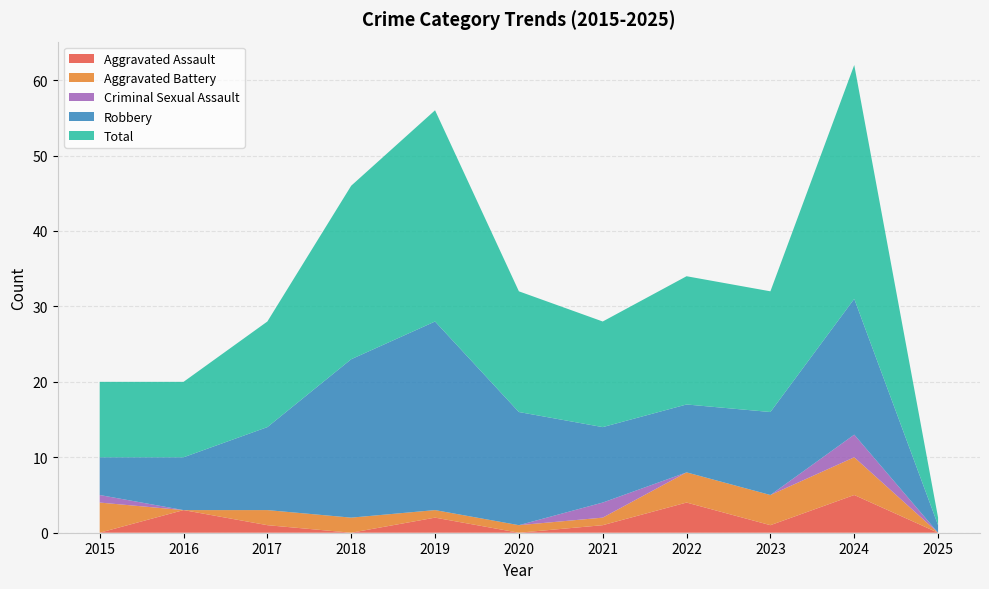

Reading right to left, extract all data points from this chart.

Aggravated Assault: 2025=0	2024=5	2023=1	2022=4	2021=1	2020=0	2019=2	2018=0	2017=1	2016=3	2015=0
Aggravated Battery: 2025=0	2024=5	2023=4	2022=4	2021=1	2020=1	2019=1	2018=2	2017=2	2016=0	2015=4
Criminal Sexual Assault: 2025=0	2024=3	2023=0	2022=0	2021=2	2020=0	2019=0	2018=0	2017=0	2016=0	2015=1
Robbery: 2025=1	2024=18	2023=11	2022=9	2021=10	2020=15	2019=25	2018=21	2017=11	2016=7	2015=5
Total: 2025=1	2024=31	2023=16	2022=17	2021=14	2020=16	2019=28	2018=23	2017=14	2016=10	2015=10